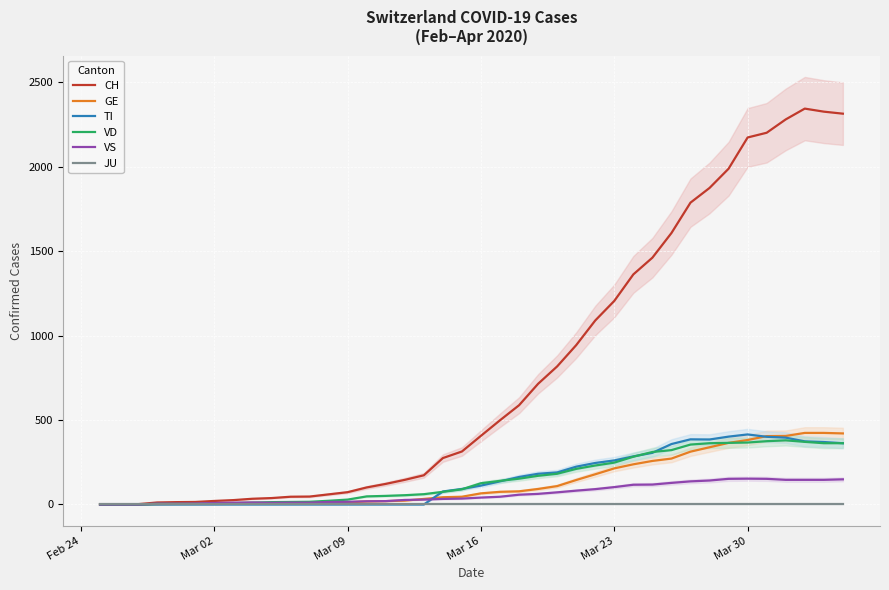

What is the value of the VD point at the 17th from the left?

55